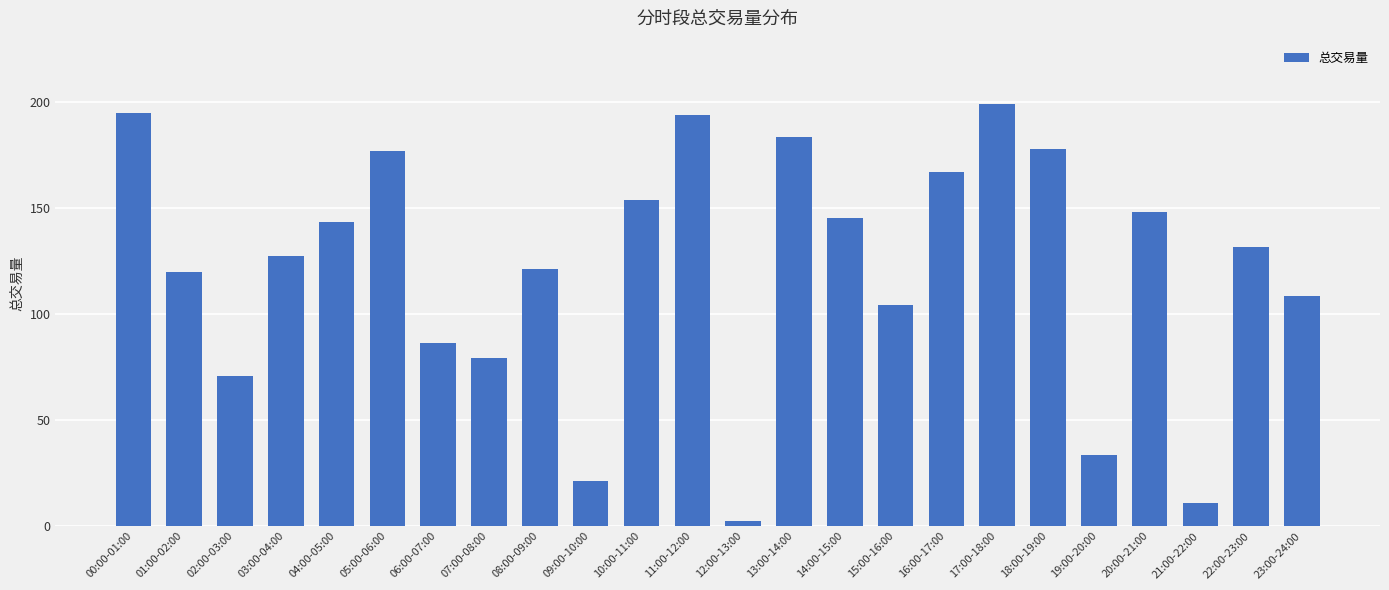

Are the bars grouped side by side (vs. stacked)?

No